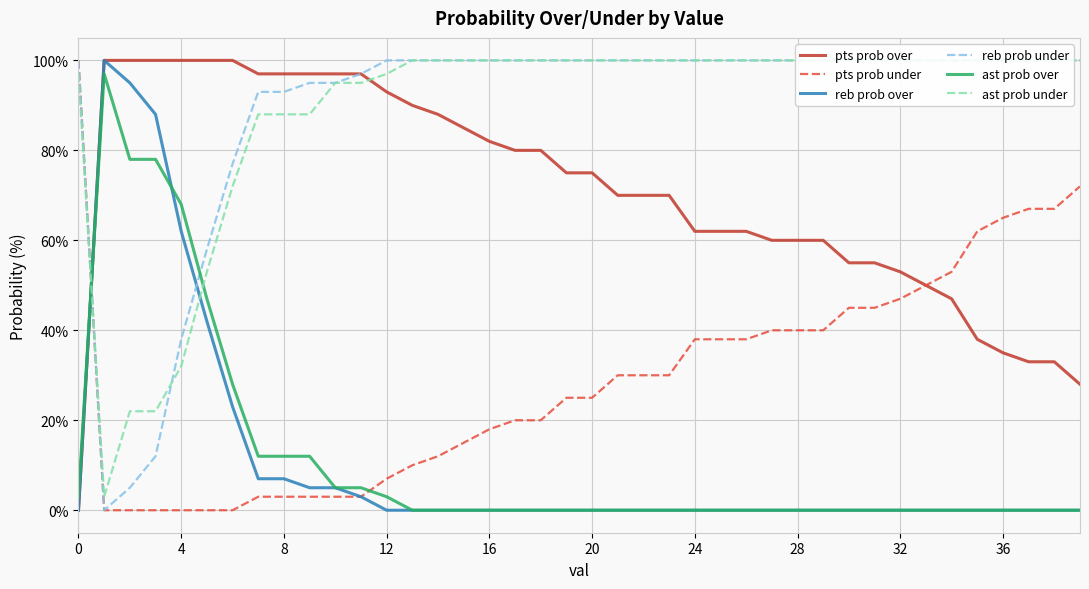

What is the difference between the maximum and second lowest values in the pts prob over series?

72